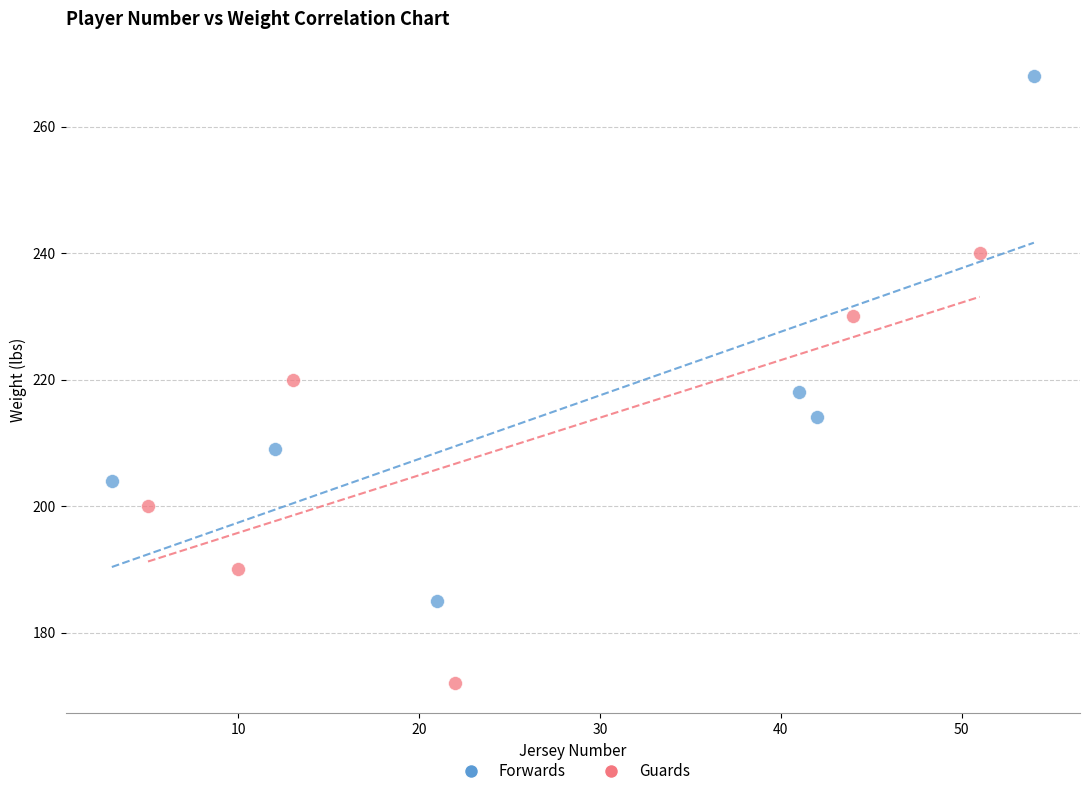

Which series reaches the maximum Y coordinate?

Forwards